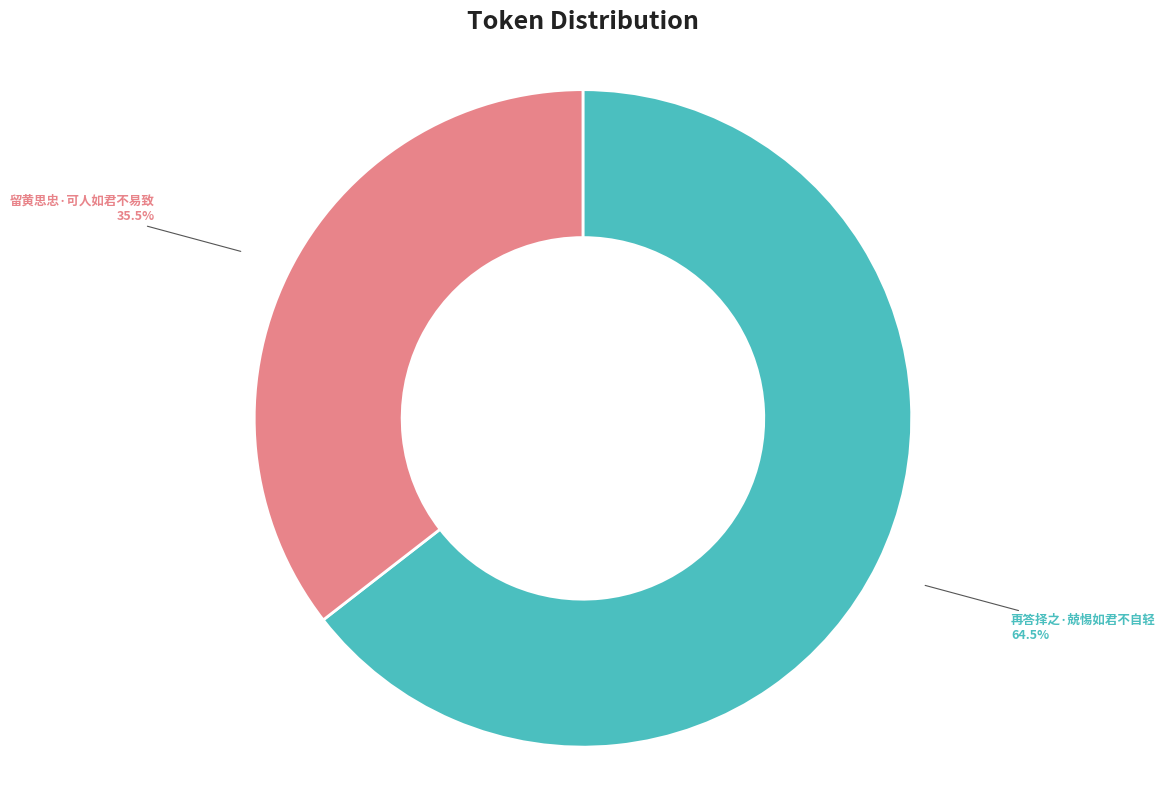

What percentage do 留黄思忠·可人如君不易致 and 再答择之·兢惕如君不自轻 together represent?

100.0%